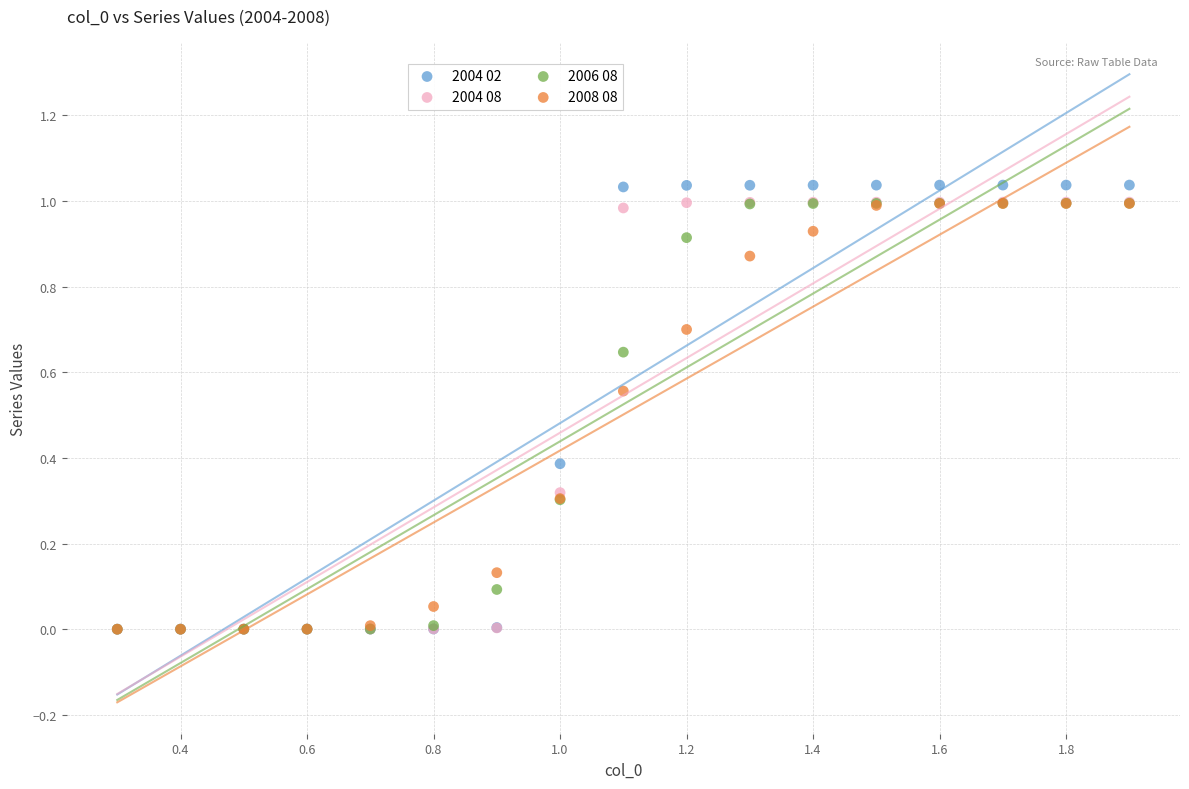

Which series contains the highest Y value?

2004 02